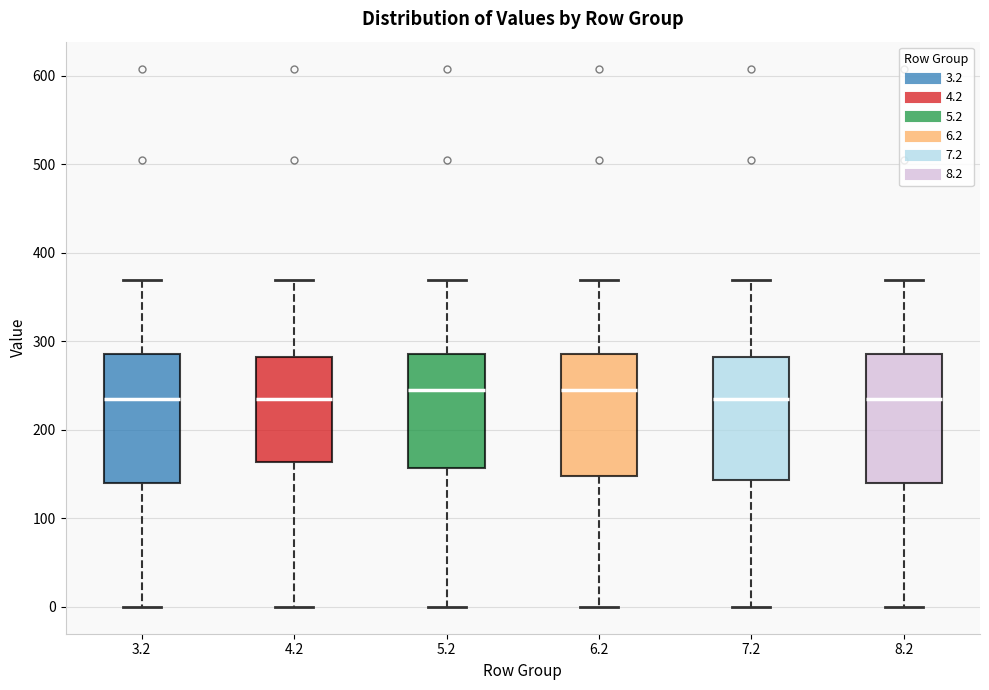

Where is the lower edge of the box at x = 3.2 on the y-axis? The values are not printed on the chart, so give them approximately, as read against the axis.

140